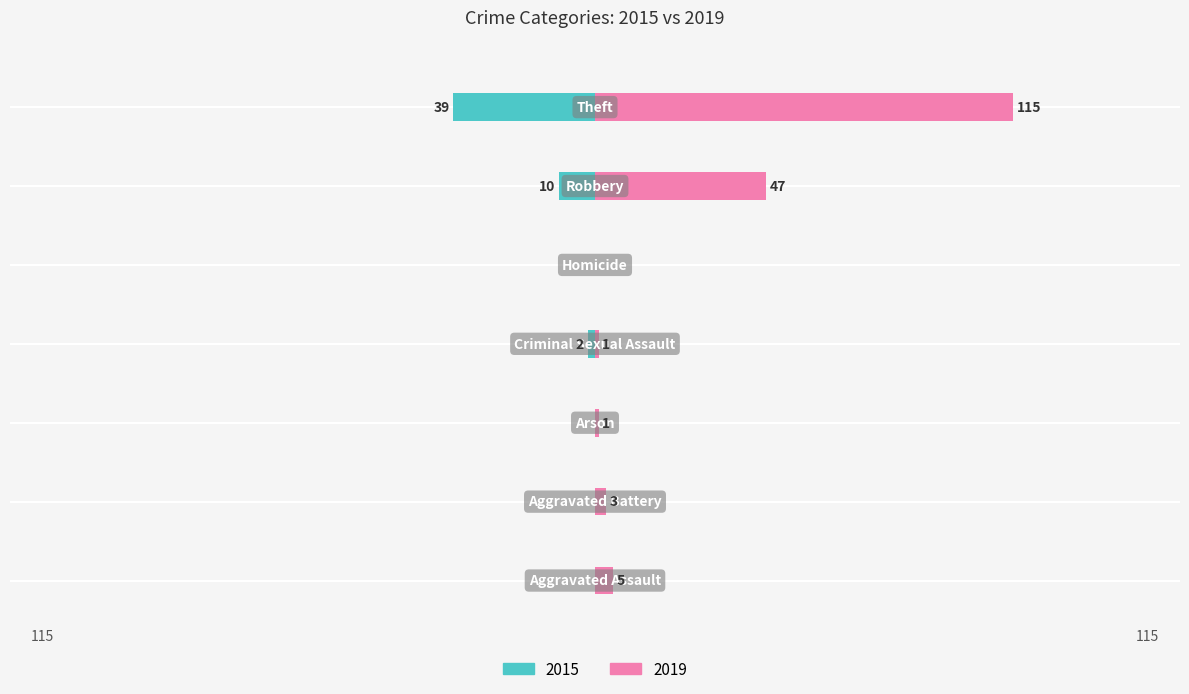

Is the value of 2015 at Theft greater than the value of 2019 at Theft?

No